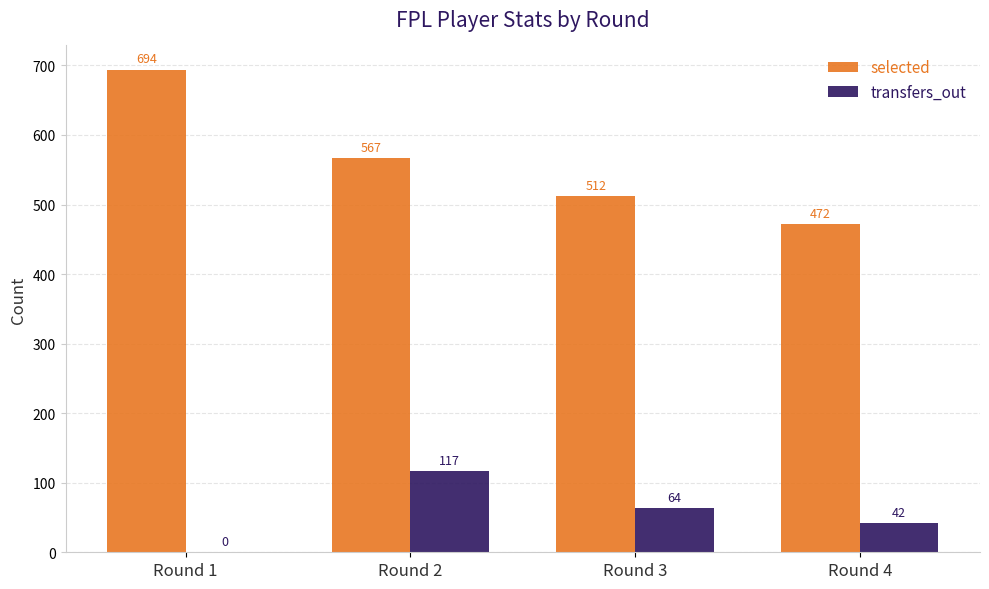

At which label does transfers_out first exceed 64?

Round 2